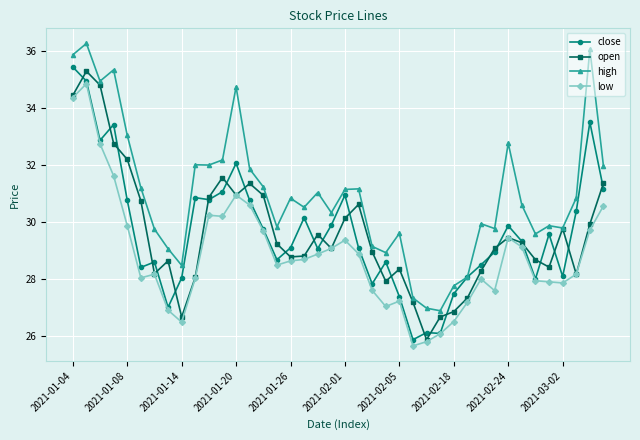

What is the value of the low point at the 9th from the left?

26.5